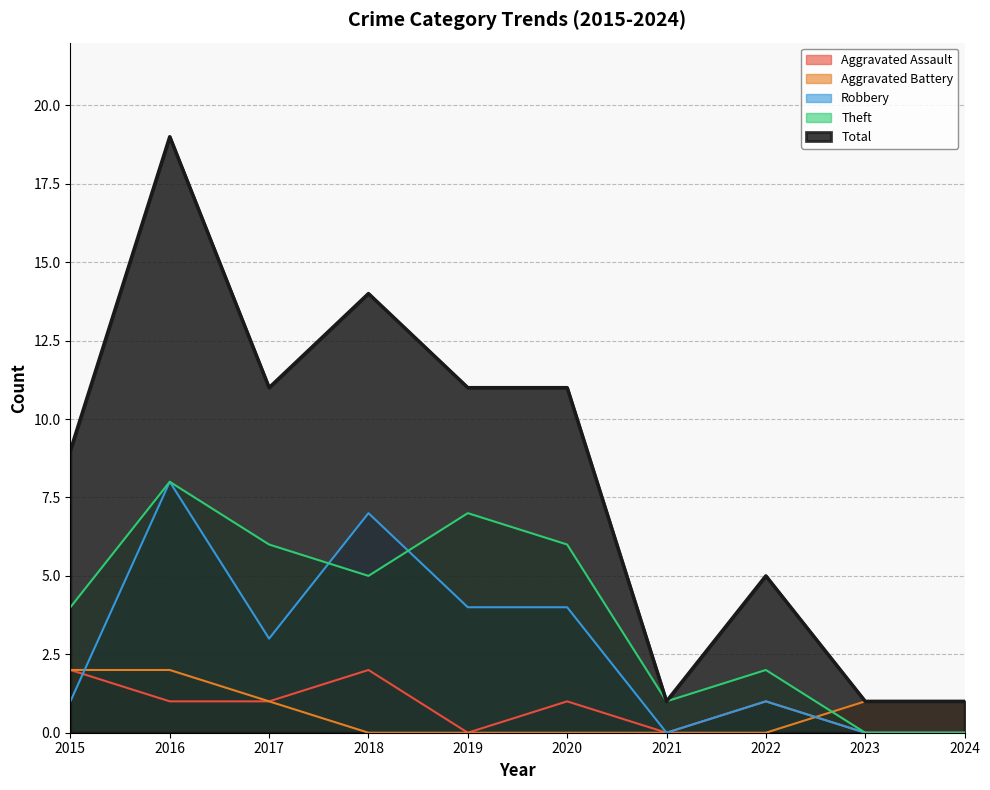

True or false: Theft and Robbery cross at least once.

True